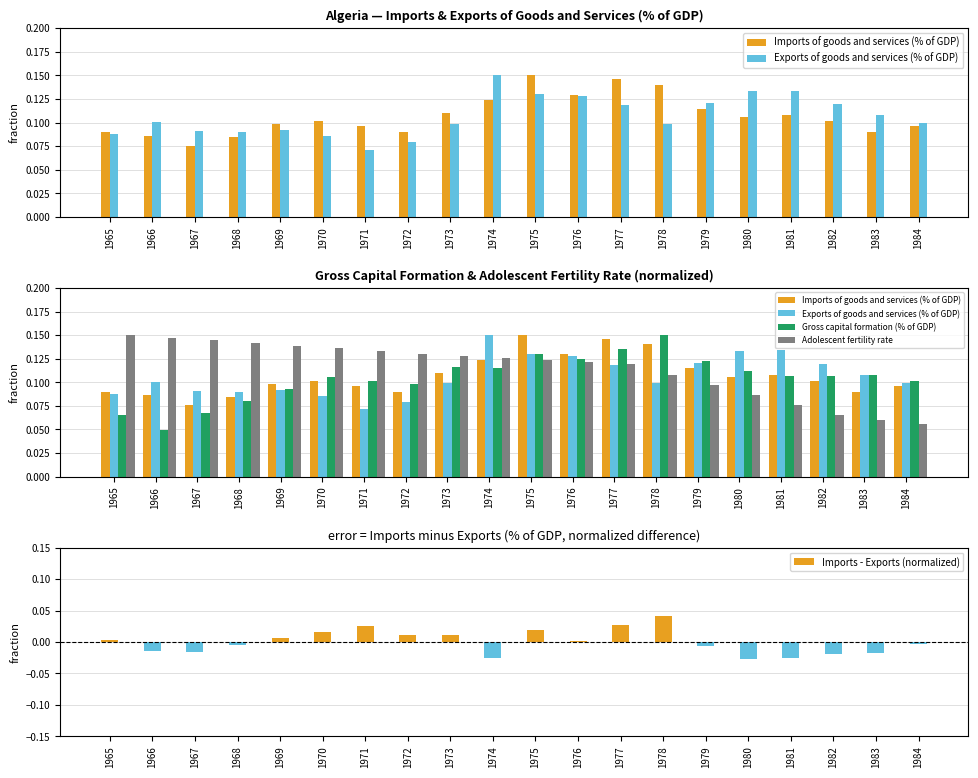

The Exports of goods and services (% of GDP) series shows 0.1 at 1969. True or false?

True